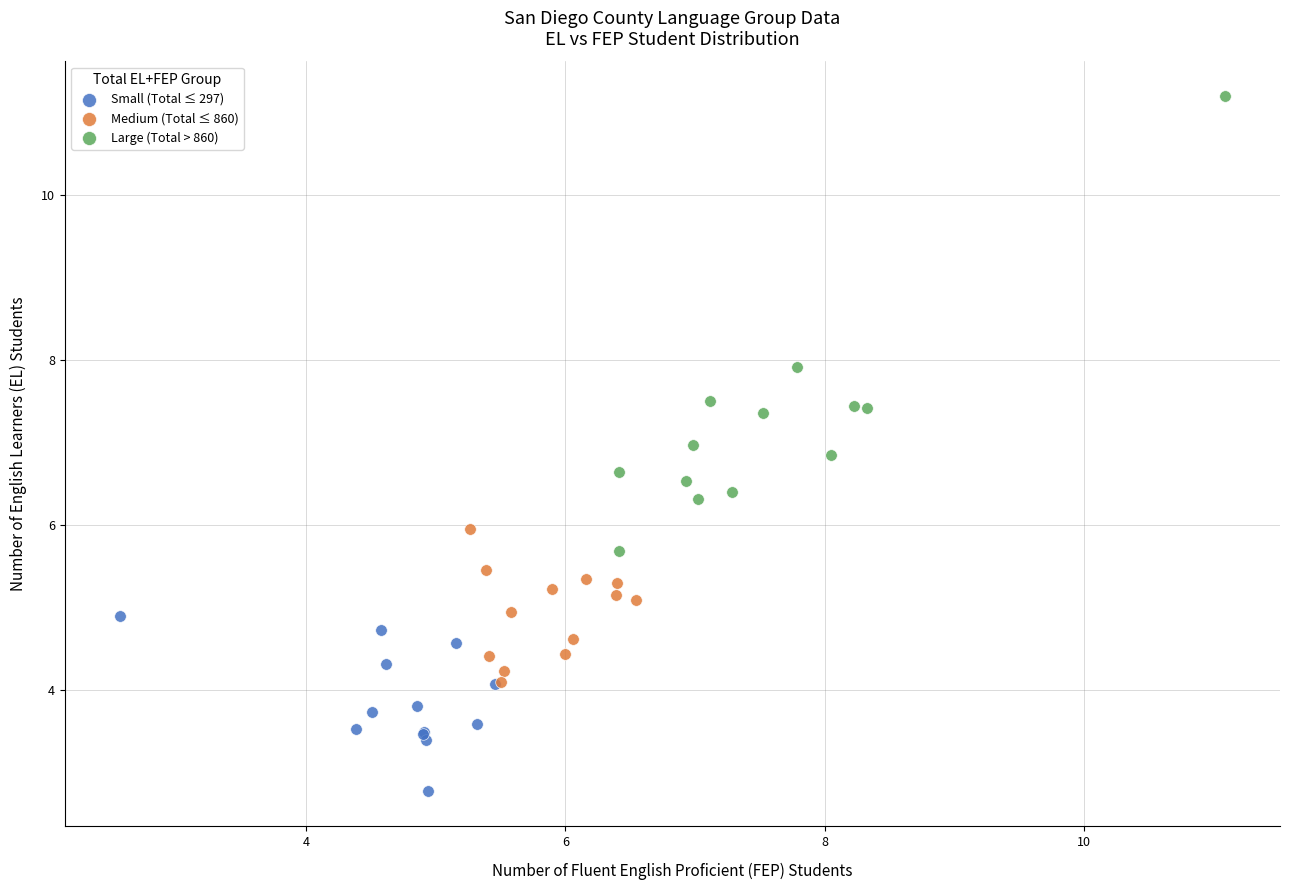

What are all the series names shown in the legend?

Small (Total ≤ 297), Medium (Total ≤ 860), Large (Total > 860)